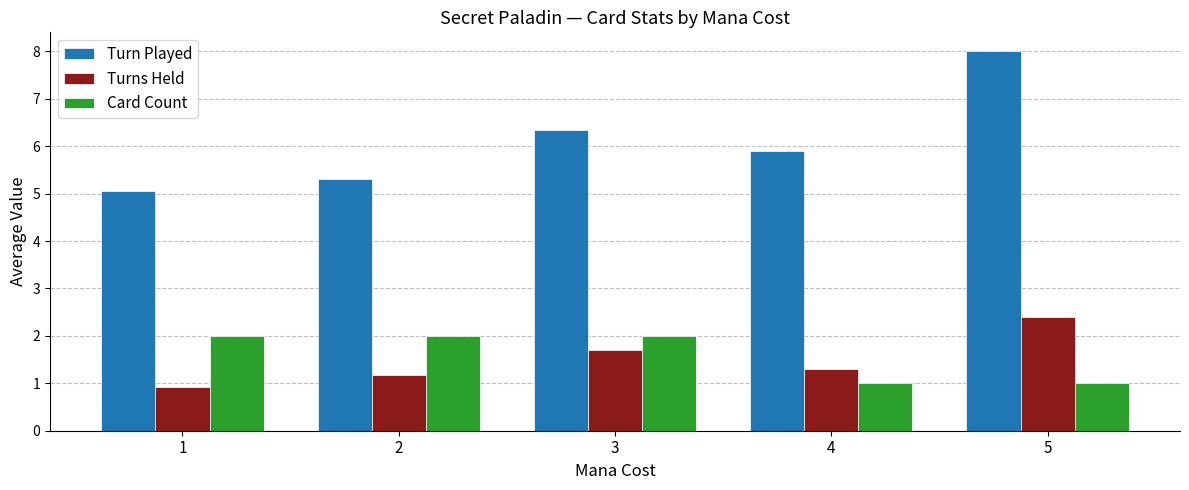

What is the value of the Card Count bar at the 1st from the left?

2.0